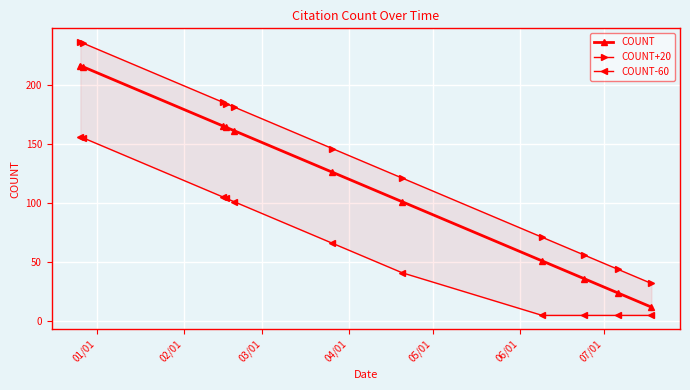

What is the value of the COUNT point at the 6th from the left?

126